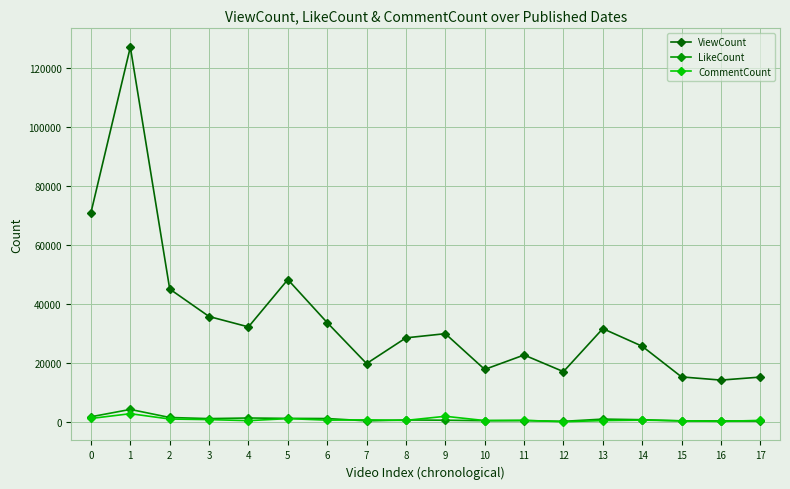

How many data points does each series have?

18